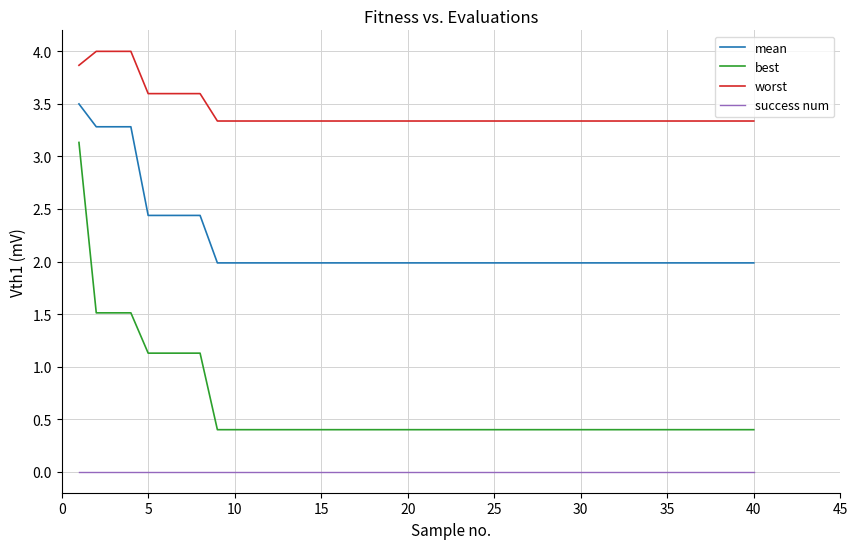

How many series are shown in this chart?

4